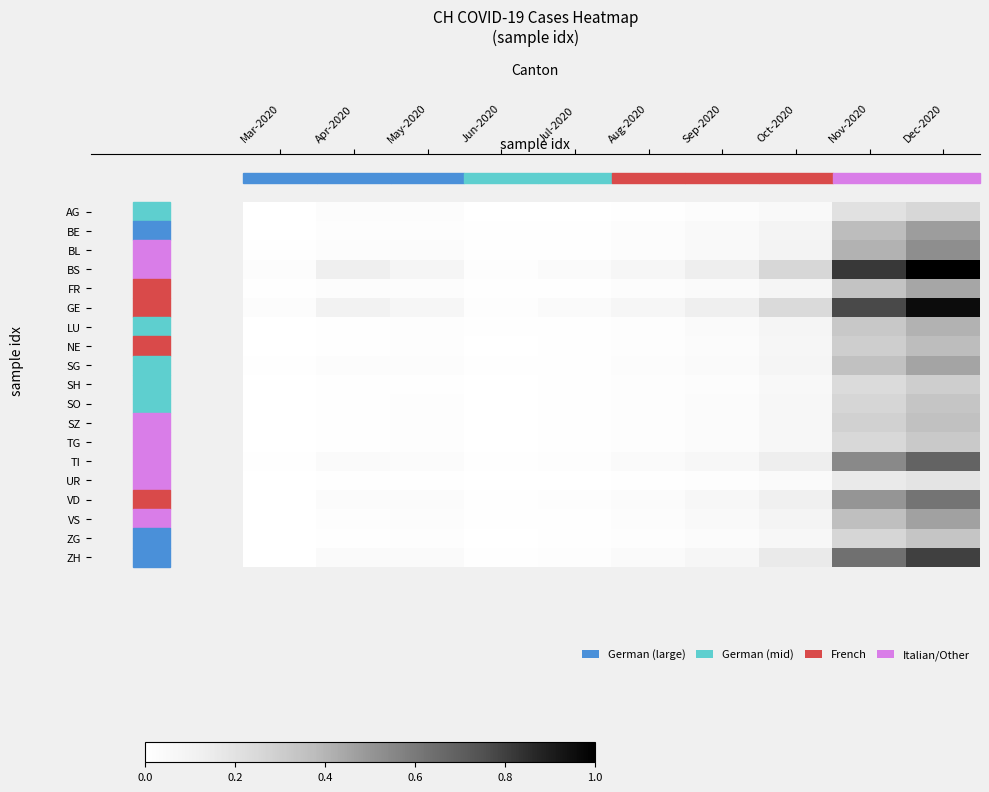

Reading left to right, transcribe all the data shown in this chart.

row_0: Mar-2020=0.0	Apr-2020=0.0	May-2020=0.0	Jun-2020=0.0	Jul-2020=0.0	Aug-2020=0.0	Sep-2020=0.0	Oct-2020=0.0	Nov-2020=0.2	Dec-2020=0.3
row_1: Mar-2020=0.0	Apr-2020=0.0	May-2020=0.0	Jun-2020=0.0	Jul-2020=0.0	Aug-2020=0.0	Sep-2020=0.0	Oct-2020=0.1	Nov-2020=0.4	Dec-2020=0.5
row_2: Mar-2020=0.0	Apr-2020=0.0	May-2020=0.0	Jun-2020=0.0	Jul-2020=0.0	Aug-2020=0.0	Sep-2020=0.0	Oct-2020=0.1	Nov-2020=0.4	Dec-2020=0.5
row_3: Mar-2020=0.0	Apr-2020=0.1	May-2020=0.1	Jun-2020=0.0	Jul-2020=0.0	Aug-2020=0.1	Sep-2020=0.1	Oct-2020=0.3	Nov-2020=0.8	Dec-2020=1.0
row_4: Mar-2020=0.0	Apr-2020=0.0	May-2020=0.0	Jun-2020=0.0	Jul-2020=0.0	Aug-2020=0.0	Sep-2020=0.0	Oct-2020=0.1	Nov-2020=0.3	Dec-2020=0.4
row_5: Mar-2020=0.0	Apr-2020=0.1	May-2020=0.1	Jun-2020=0.0	Jul-2020=0.0	Aug-2020=0.1	Sep-2020=0.1	Oct-2020=0.2	Nov-2020=0.8	Dec-2020=1.0
row_6: Mar-2020=0.0	Apr-2020=0.0	May-2020=0.0	Jun-2020=0.0	Jul-2020=0.0	Aug-2020=0.0	Sep-2020=0.0	Oct-2020=0.1	Nov-2020=0.3	Dec-2020=0.4
row_7: Mar-2020=0.0	Apr-2020=0.0	May-2020=0.0	Jun-2020=0.0	Jul-2020=0.0	Aug-2020=0.0	Sep-2020=0.0	Oct-2020=0.1	Nov-2020=0.3	Dec-2020=0.4
row_8: Mar-2020=0.0	Apr-2020=0.0	May-2020=0.0	Jun-2020=0.0	Jul-2020=0.0	Aug-2020=0.0	Sep-2020=0.0	Oct-2020=0.1	Nov-2020=0.4	Dec-2020=0.5
row_9: Mar-2020=0.0	Apr-2020=0.0	May-2020=0.0	Jun-2020=0.0	Jul-2020=0.0	Aug-2020=0.0	Sep-2020=0.0	Oct-2020=0.1	Nov-2020=0.2	Dec-2020=0.3
row_10: Mar-2020=0.0	Apr-2020=0.0	May-2020=0.0	Jun-2020=0.0	Jul-2020=0.0	Aug-2020=0.0	Sep-2020=0.0	Oct-2020=0.1	Nov-2020=0.3	Dec-2020=0.3
row_11: Mar-2020=0.0	Apr-2020=0.0	May-2020=0.0	Jun-2020=0.0	Jul-2020=0.0	Aug-2020=0.0	Sep-2020=0.0	Oct-2020=0.1	Nov-2020=0.3	Dec-2020=0.4
row_12: Mar-2020=0.0	Apr-2020=0.0	May-2020=0.0	Jun-2020=0.0	Jul-2020=0.0	Aug-2020=0.0	Sep-2020=0.0	Oct-2020=0.1	Nov-2020=0.2	Dec-2020=0.3
row_13: Mar-2020=0.0	Apr-2020=0.0	May-2020=0.0	Jun-2020=0.0	Jul-2020=0.0	Aug-2020=0.0	Sep-2020=0.1	Oct-2020=0.1	Nov-2020=0.5	Dec-2020=0.7
row_14: Mar-2020=0.0	Apr-2020=0.0	May-2020=0.0	Jun-2020=0.0	Jul-2020=0.0	Aug-2020=0.0	Sep-2020=0.0	Oct-2020=0.0	Nov-2020=0.2	Dec-2020=0.2
row_15: Mar-2020=0.0	Apr-2020=0.0	May-2020=0.0	Jun-2020=0.0	Jul-2020=0.0	Aug-2020=0.0	Sep-2020=0.1	Oct-2020=0.1	Nov-2020=0.5	Dec-2020=0.6
row_16: Mar-2020=0.0	Apr-2020=0.0	May-2020=0.0	Jun-2020=0.0	Jul-2020=0.0	Aug-2020=0.0	Sep-2020=0.0	Oct-2020=0.1	Nov-2020=0.4	Dec-2020=0.5
row_17: Mar-2020=0.0	Apr-2020=0.0	May-2020=0.0	Jun-2020=0.0	Jul-2020=0.0	Aug-2020=0.0	Sep-2020=0.0	Oct-2020=0.1	Nov-2020=0.3	Dec-2020=0.3
row_18: Mar-2020=0.0	Apr-2020=0.0	May-2020=0.0	Jun-2020=0.0	Jul-2020=0.0	Aug-2020=0.0	Sep-2020=0.1	Oct-2020=0.2	Nov-2020=0.6	Dec-2020=0.8